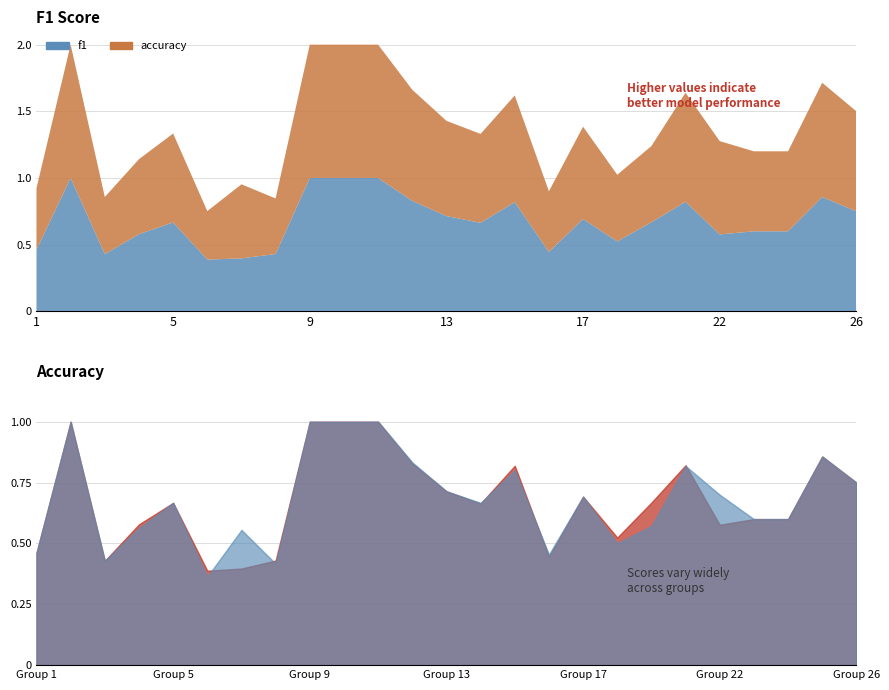

What is the average value of the accuracy series?

0.7